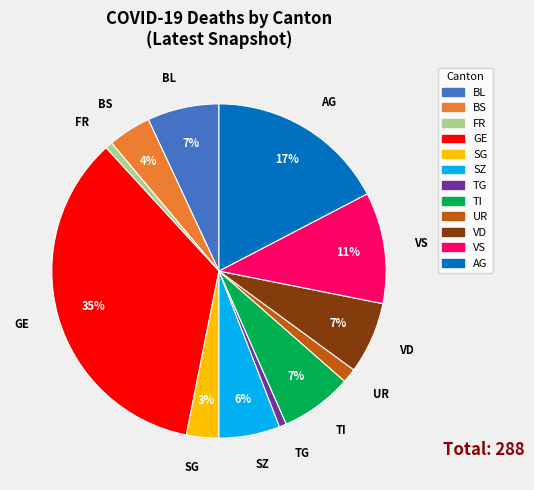

To the nearest percent, what is the average slice percentage?

8%